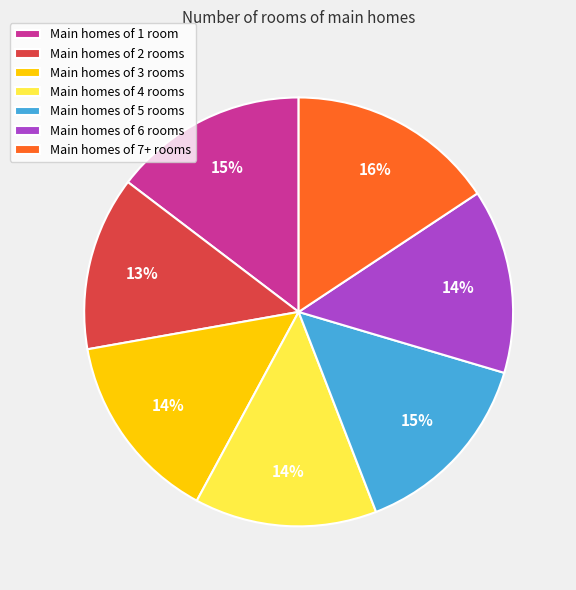

To the nearest percent, what is the average slice percentage?

14%